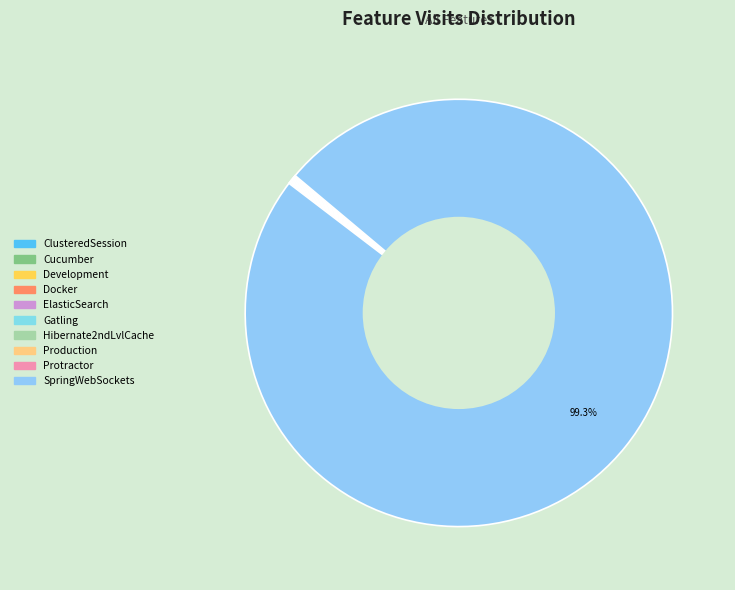

Count the number of slices in the pie.

10